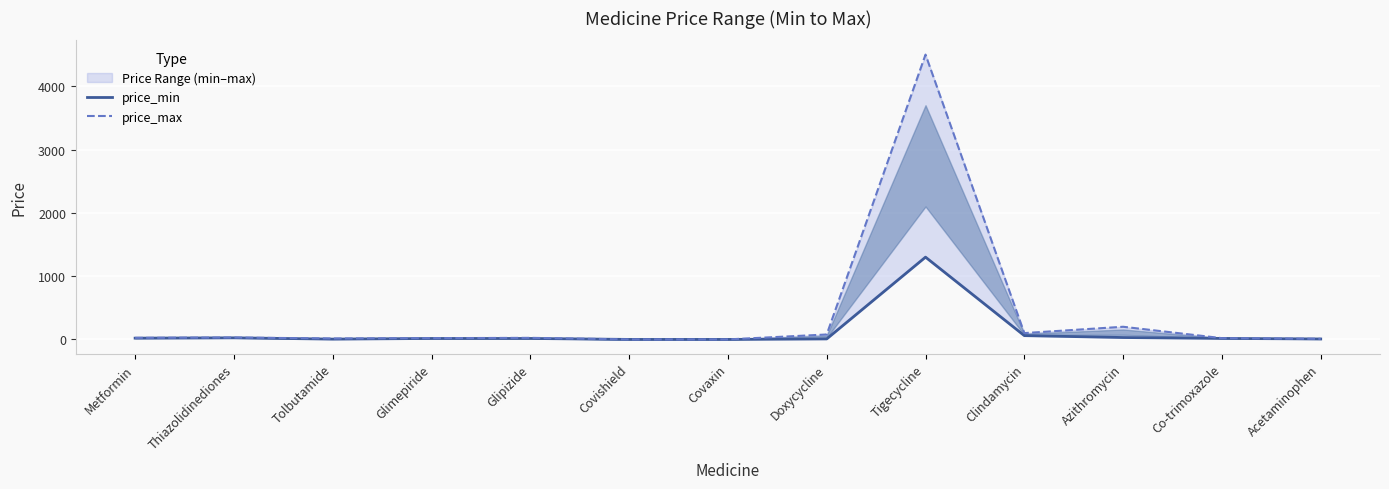

List the labels in order of price_min value, largest first.

Tigecycline, Clindamycin, Azithromycin, Thiazolidinediones, Metformin, Co-trimoxazole, Glimepiride, Glipizide, Doxycycline, Acetaminophen, Tolbutamide, Covishield, Covaxin